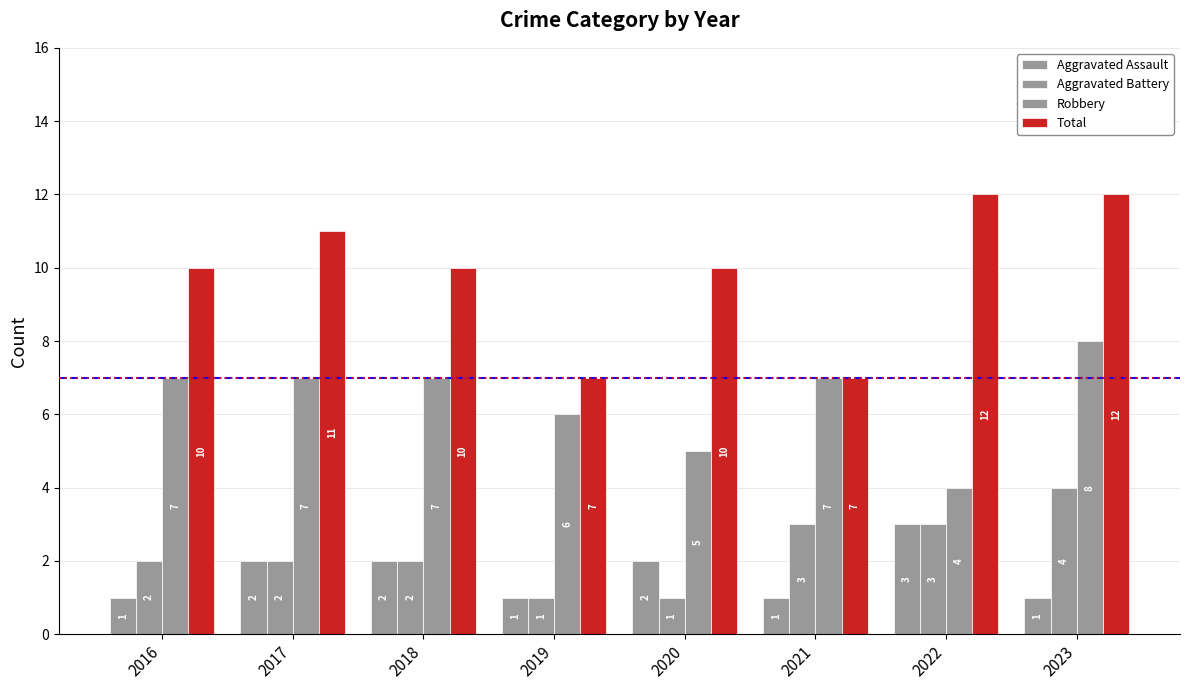

The value of Total at 2018 is 6. True or false?

False